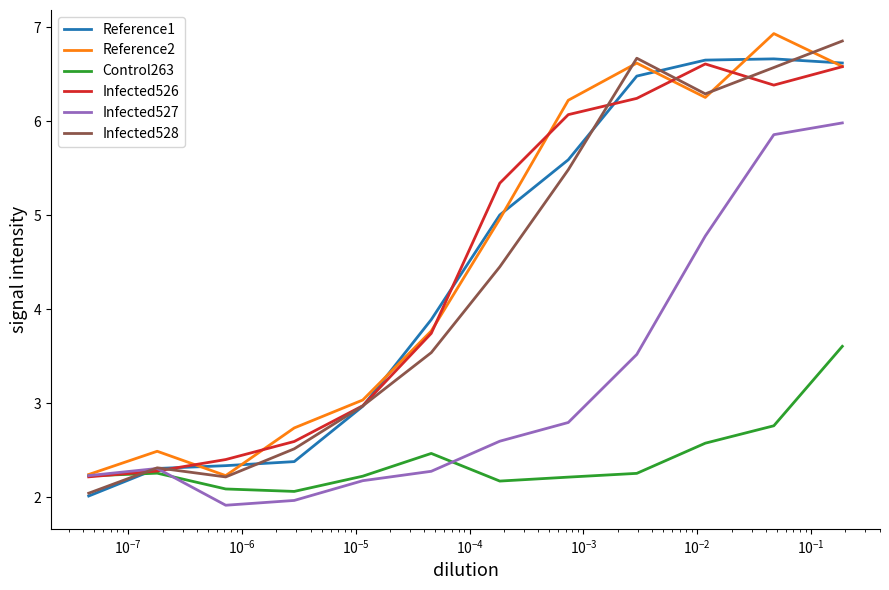

What is the difference between the second highest and second lowest values in the Infected526 series?

4.3